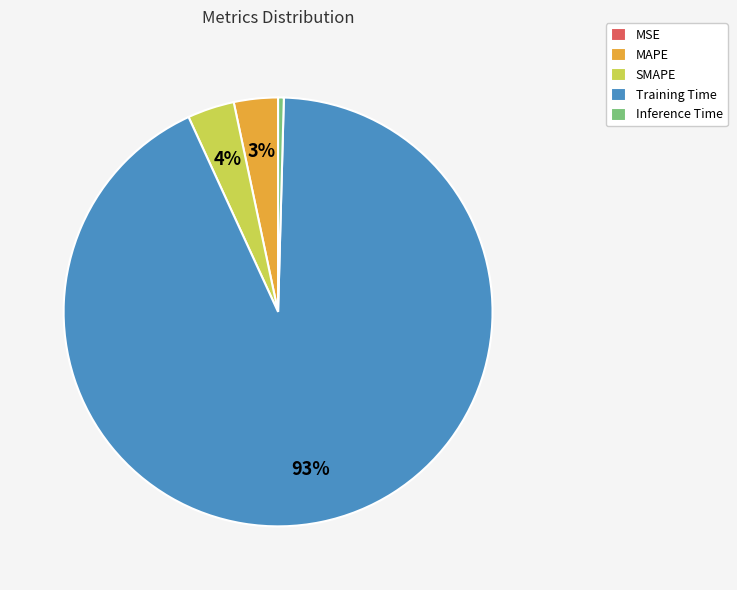

To the nearest percent, what is the average slice percentage?

20%